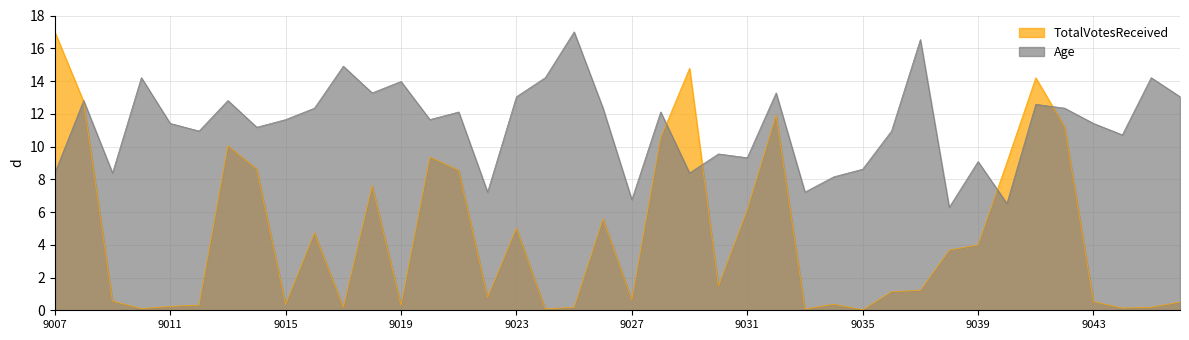

The Age series shows 8.4 at 9007. True or false?

True